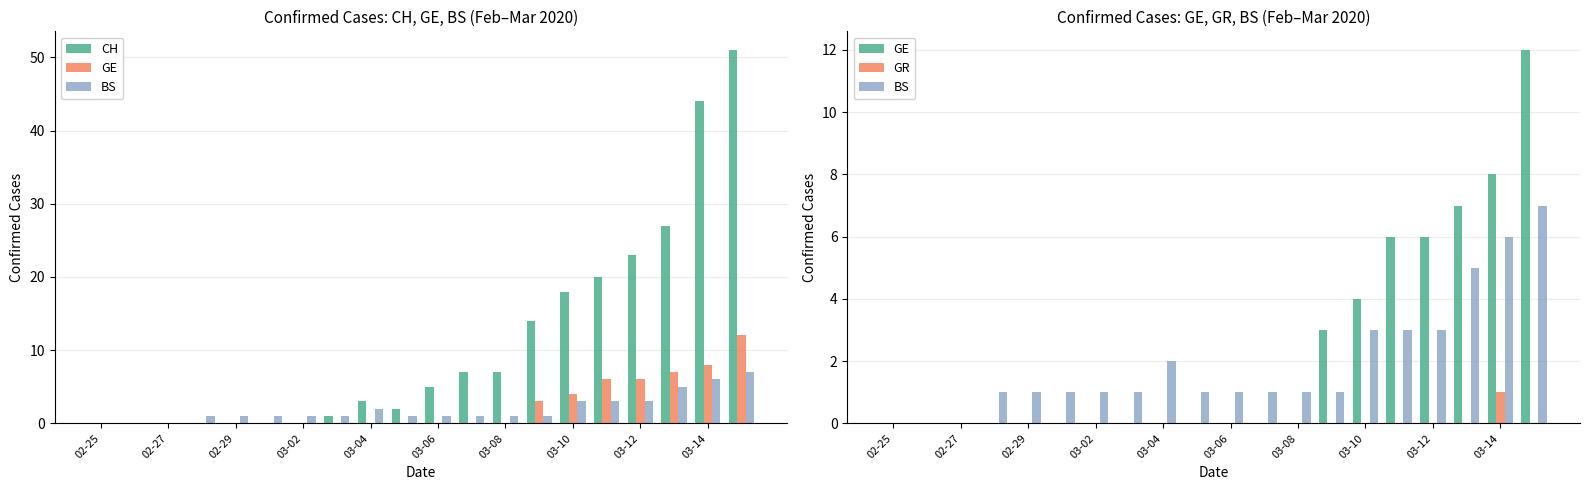

Reading left to right, extract all data points from this chart.

CH: 0	0	0	0	0	0	0	1	3	2	5	7	7	14	18	20	23	27	44	51
GE: 0	0	0	0	0	0	0	0	0	0	0	0	0	3	4	6	6	7	8	12
BS: 0	0	0	1	1	1	1	1	2	1	1	1	1	1	3	3	3	5	6	7
GR: 0	0	0	0	0	0	0	0	0	0	0	0	0	0	0	0	0	0	1	0